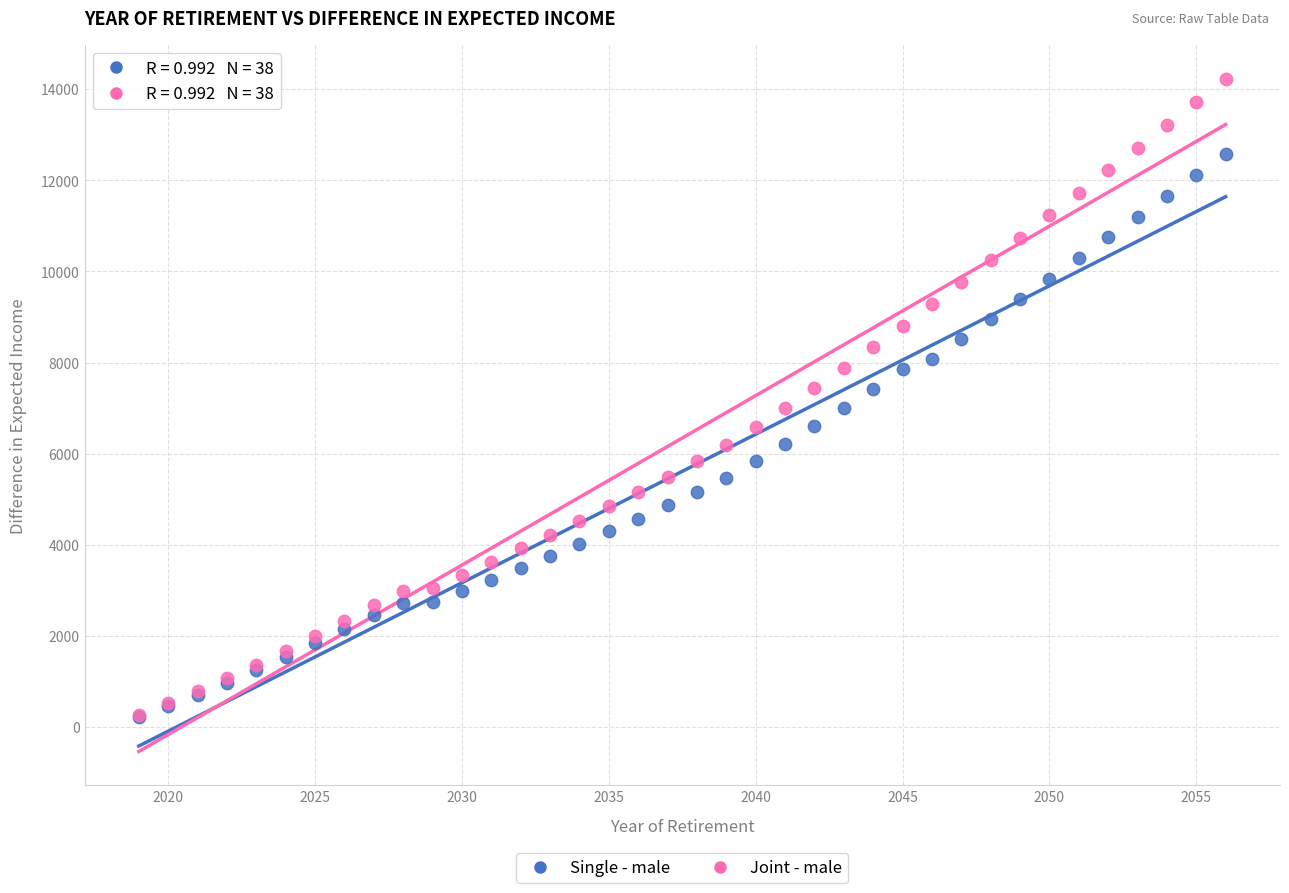

Which series has the widest spread of Y values?

Joint - male